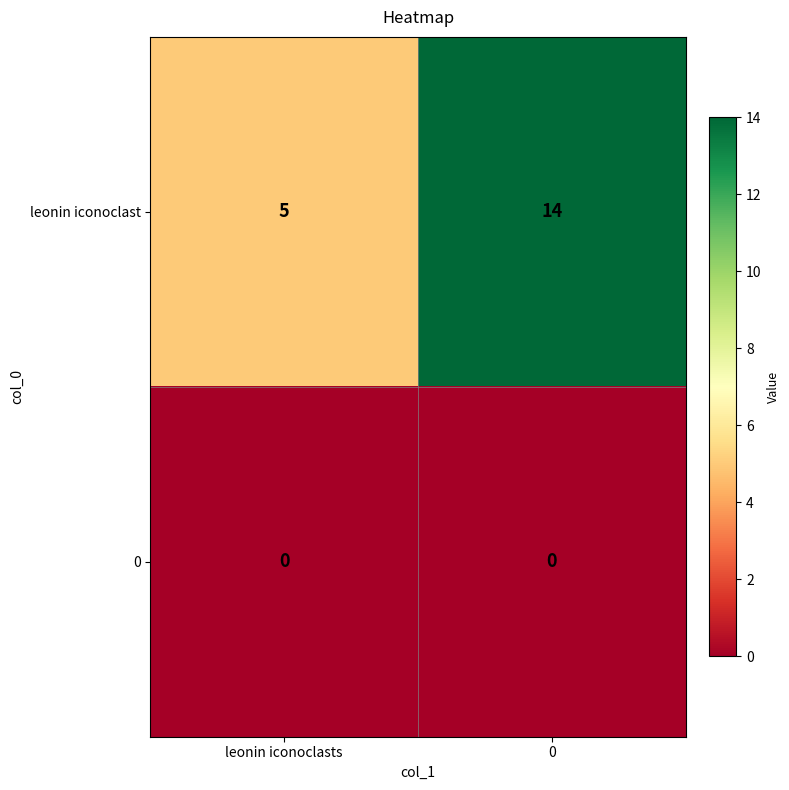

Rank the series by their maximum value, from lowest to highest.

0, leonin iconoclast